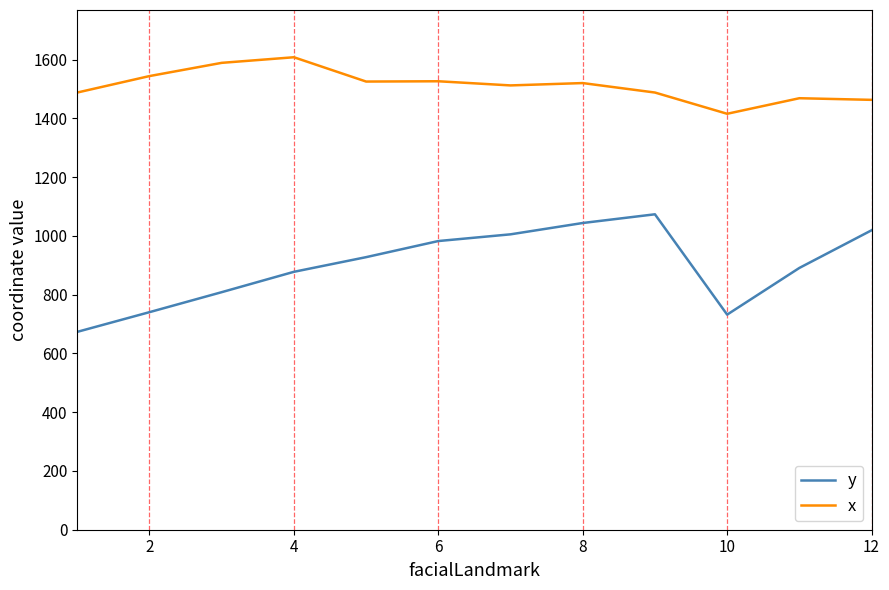

Which series has the largest range (max minus min)?

y